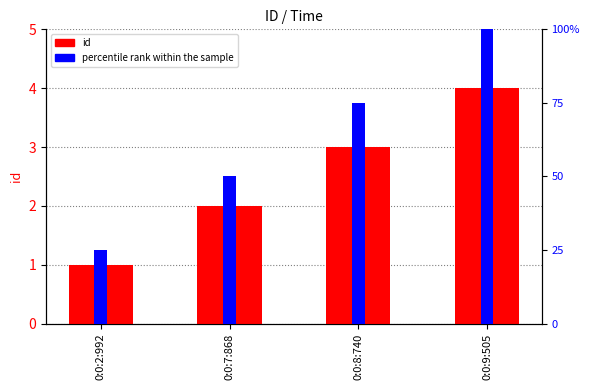

The percentile rank within the sample series shows 100 at 0:0:9:505. True or false?

True